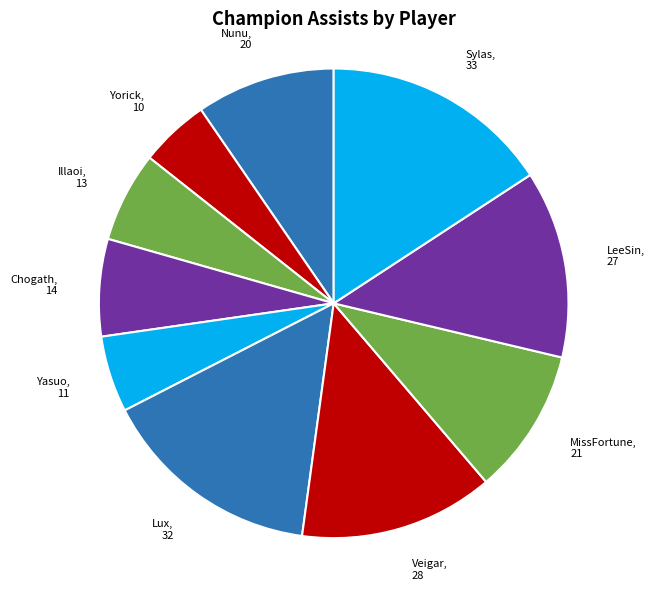

Which has a higher value, Sylas, 33 or Chogath, 14?

Sylas, 33